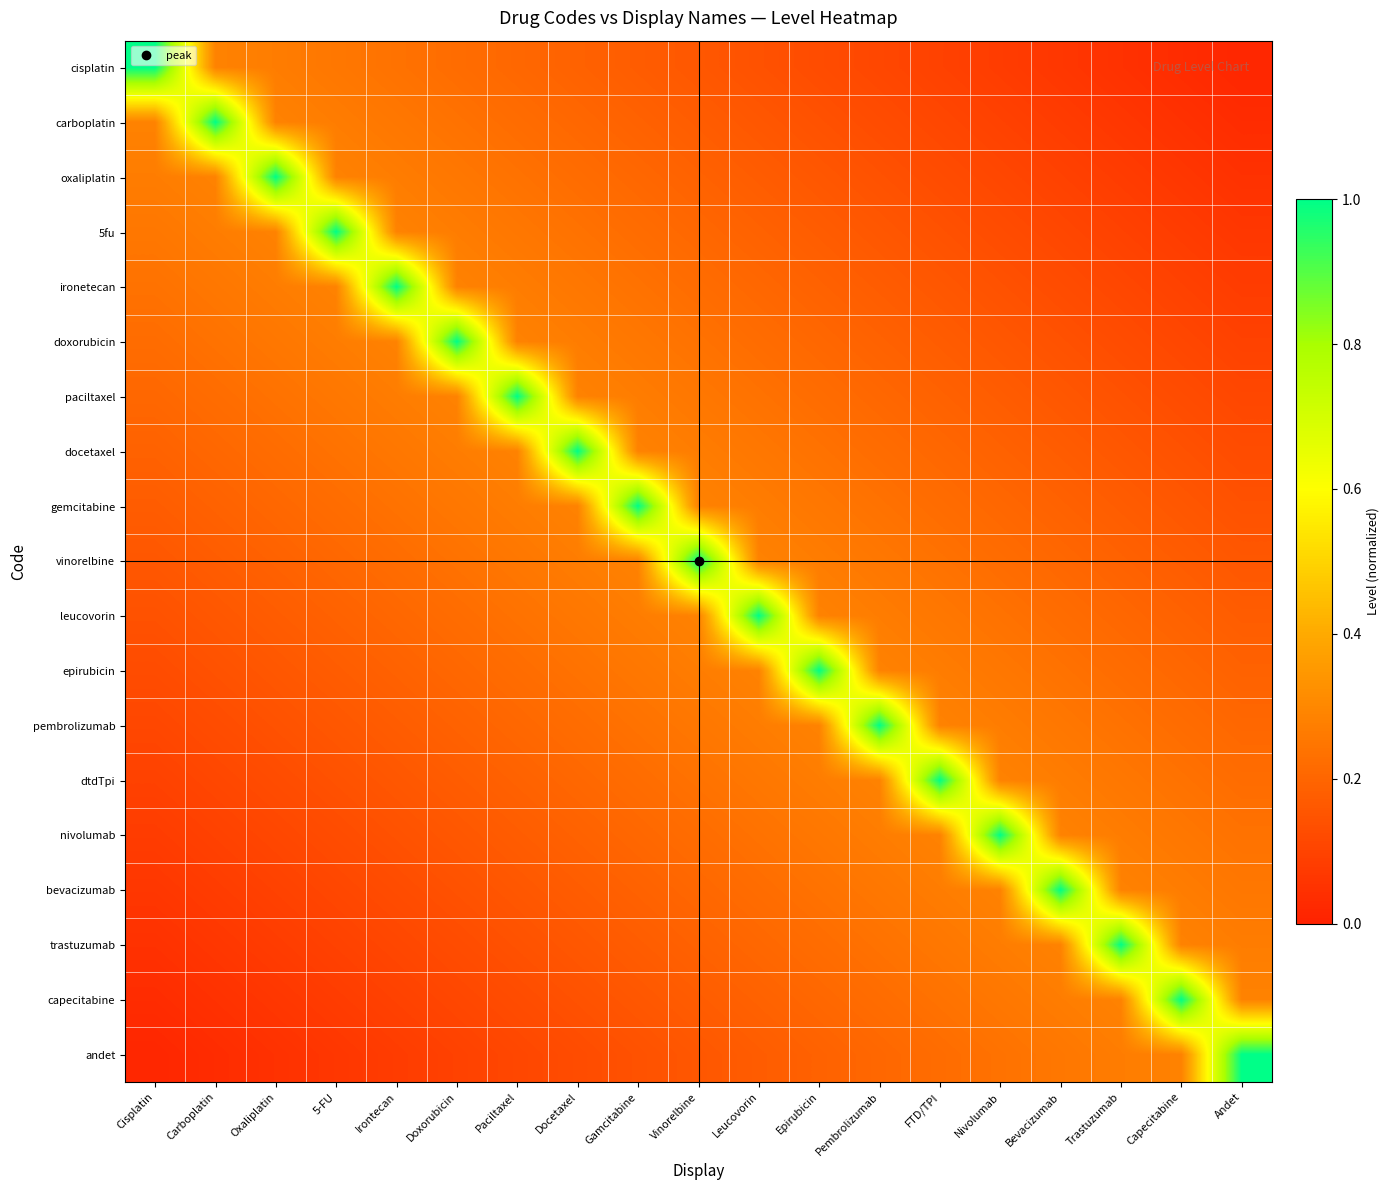

What is the maximum value shown in the chart?

1.0